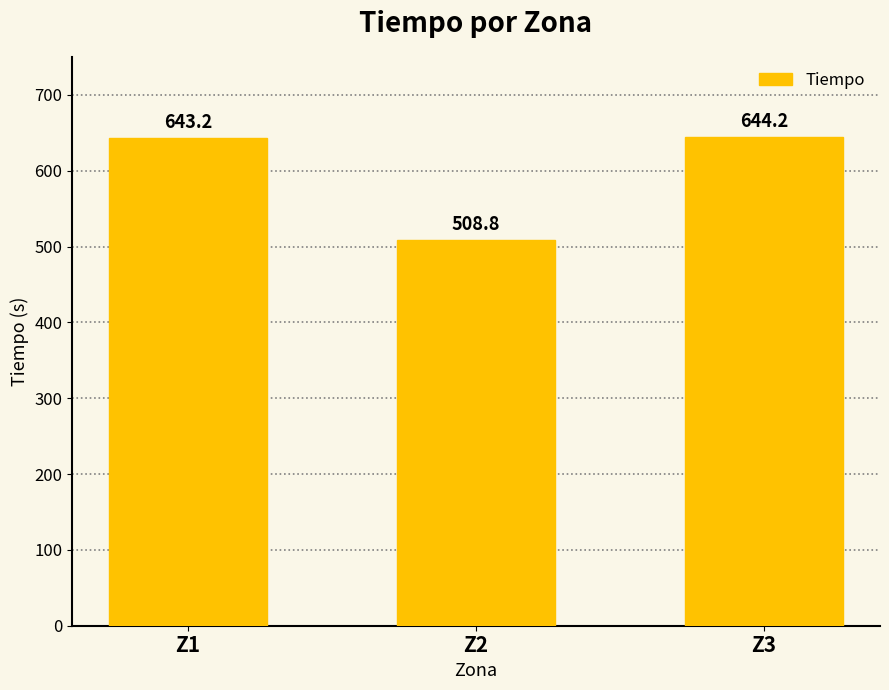

Reading right to left, what are all the values shown in this chart?

644.2	508.8	643.2